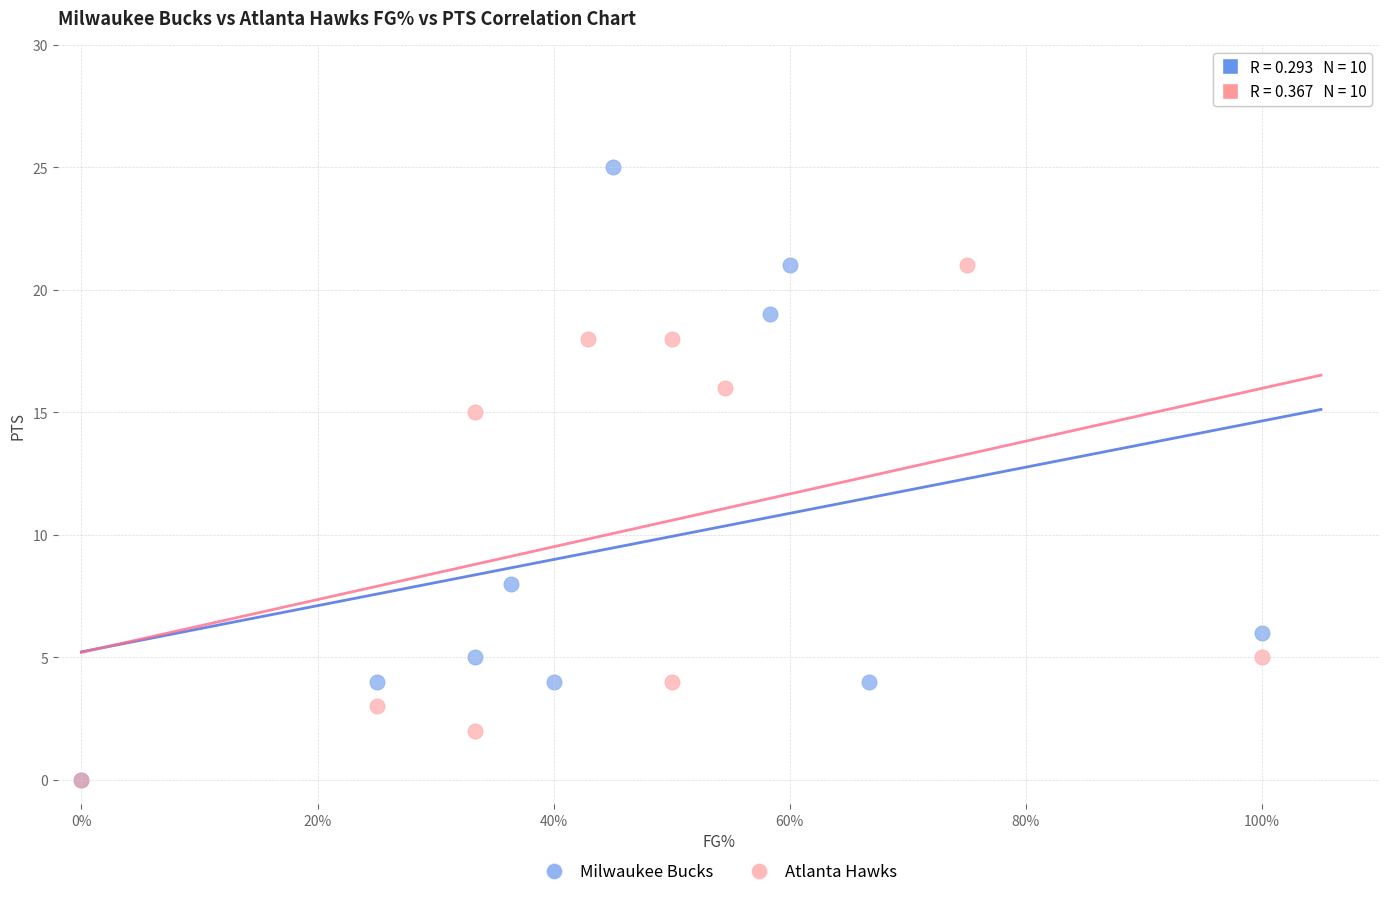

Which series has the widest spread of Y values?

Milwaukee Bucks